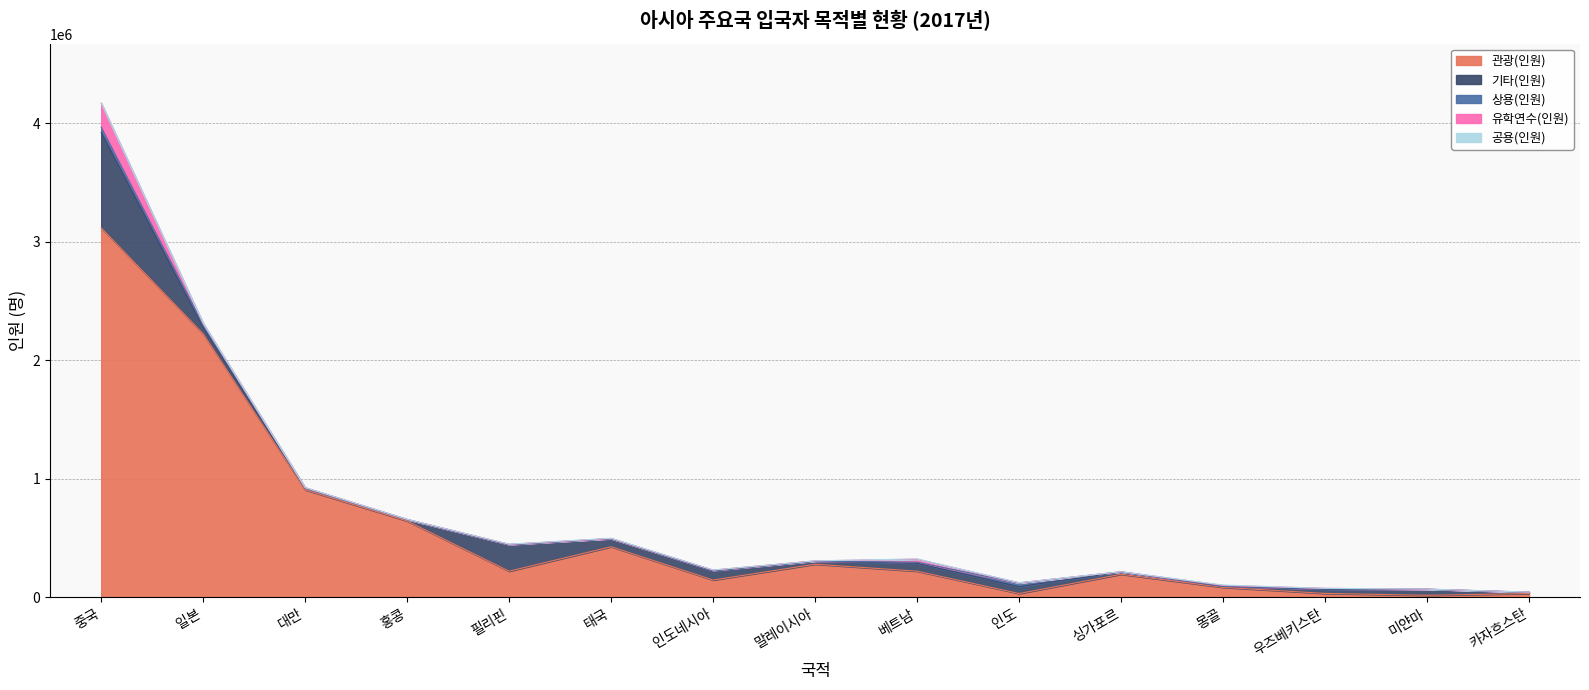

Count the number of categories in the chart.

15